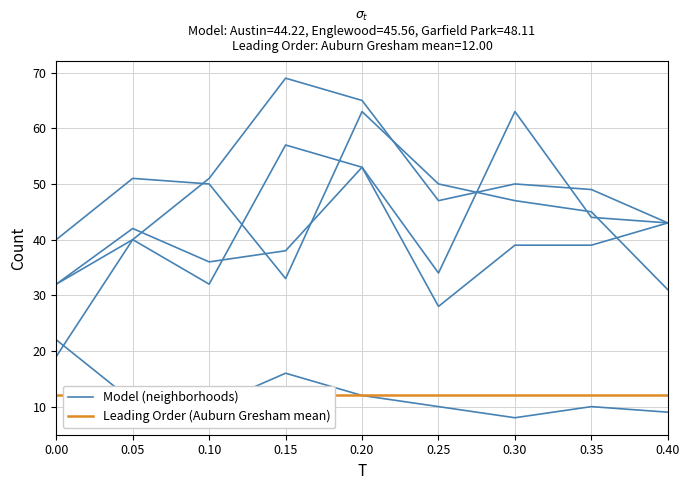

What is the value of the Auburn Gresham point at the 5th from the left?

12